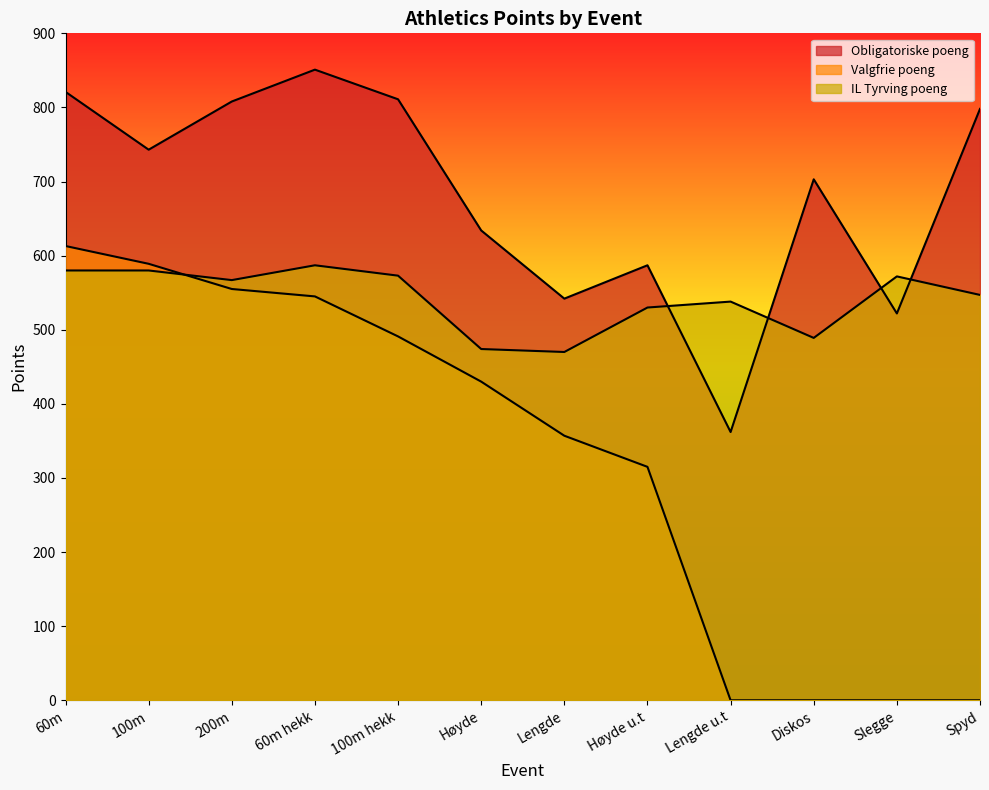

How many values in the Valgfrie poeng series are below 430?

6